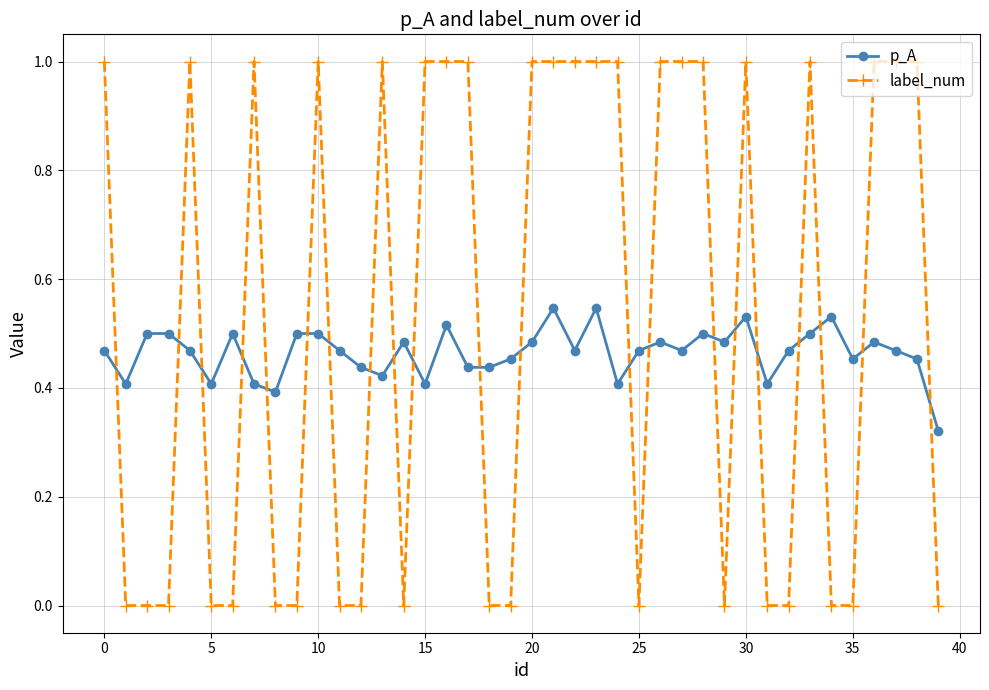

Which series has the largest total across all categories?

label_num